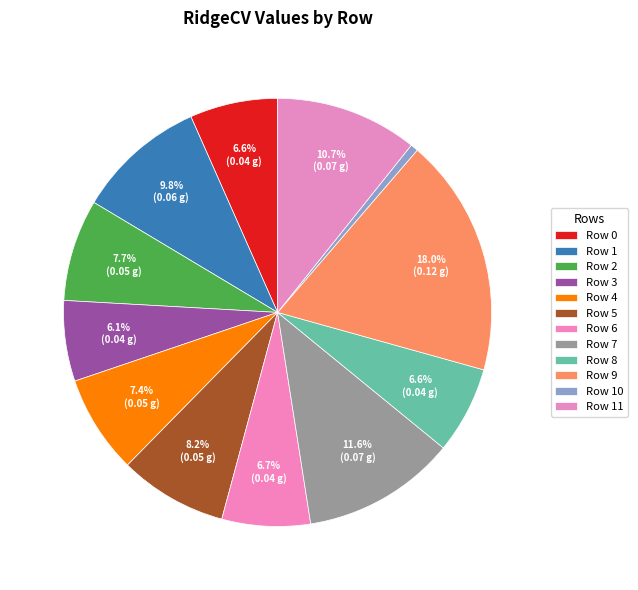

Rank the categories by value from lowest to highest.

Row 10, Row 3, Row 8, Row 0, Row 6, Row 4, Row 2, Row 5, Row 1, Row 11, Row 7, Row 9